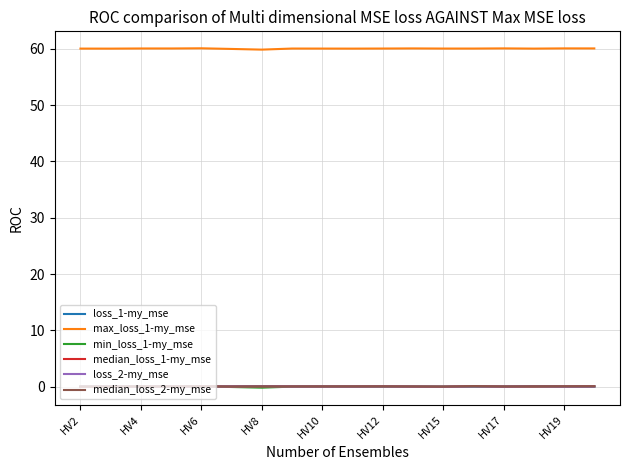

What is the minimum value shown in the chart?

-0.2